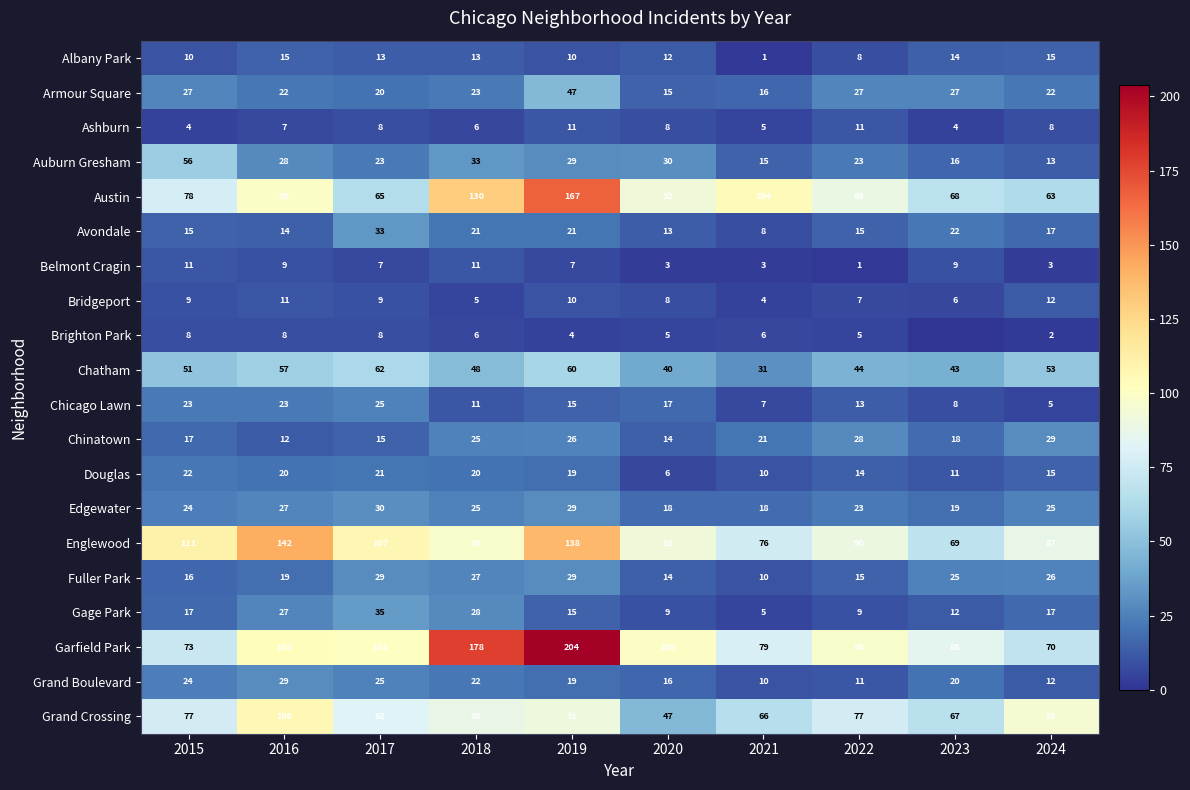

What is the highest value of the Chinatown series?

29